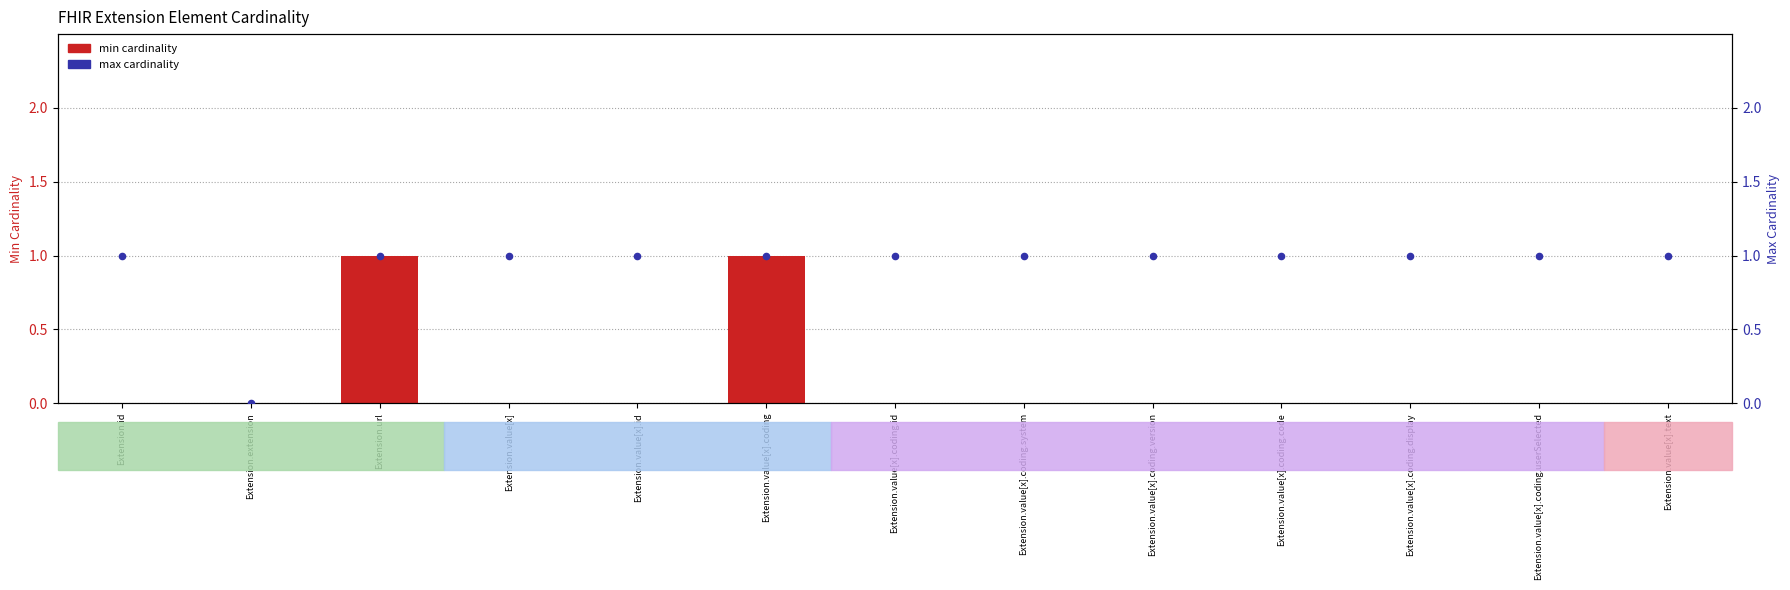

What is the total value across all series at Extension.value[x].text?

1